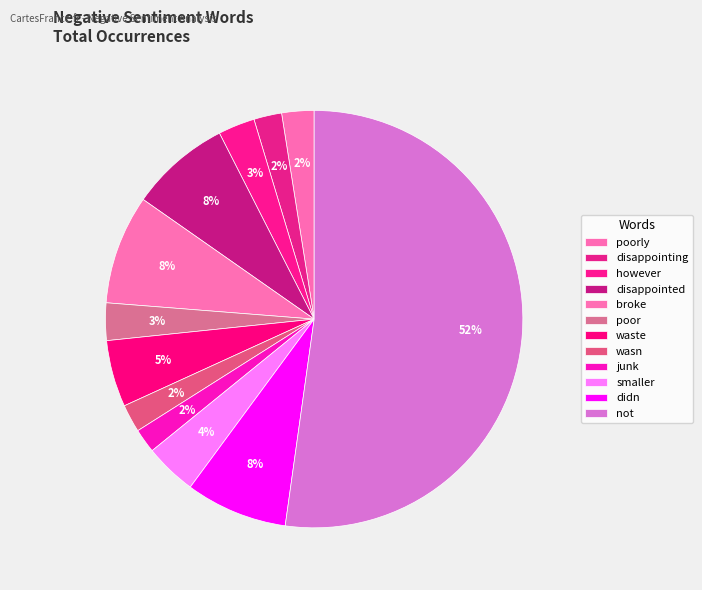

What percentage do broke and poor together represent?

11.4%